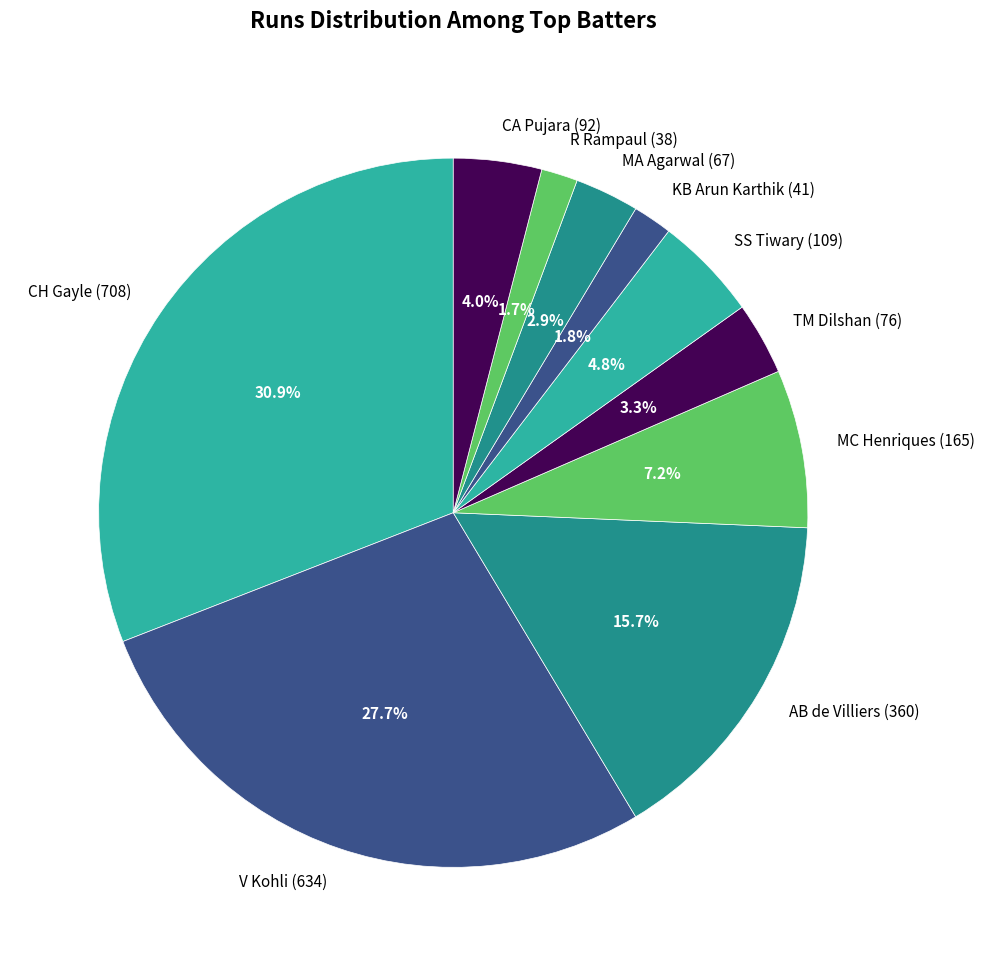

Which has a higher value, KB Arun Karthik or TM Dilshan?

TM Dilshan